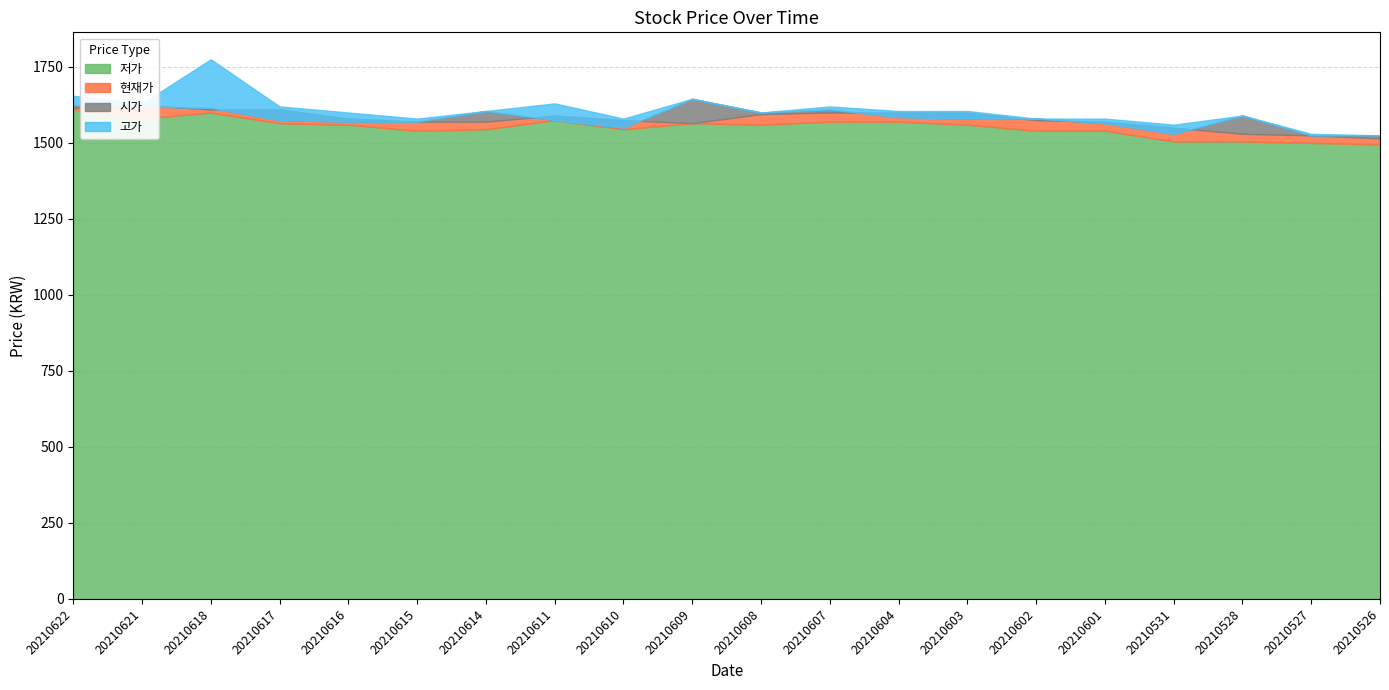

What is the difference between the maximum and minimum values in the 고가 series?

250